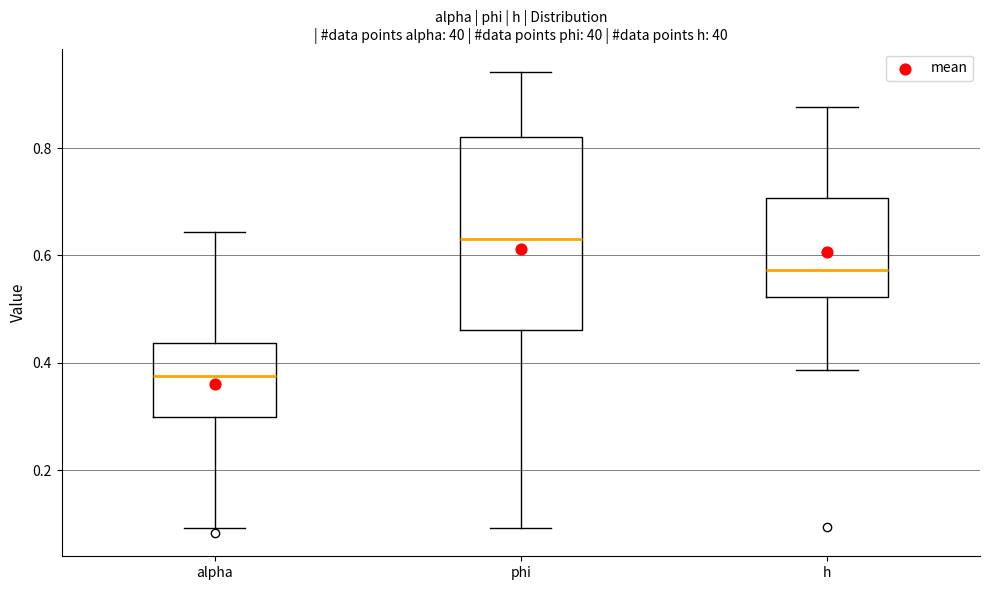

Where is the lower edge of the box for phi on the y-axis? The values are not printed on the chart, so give them approximately, as read against the axis.

0.46